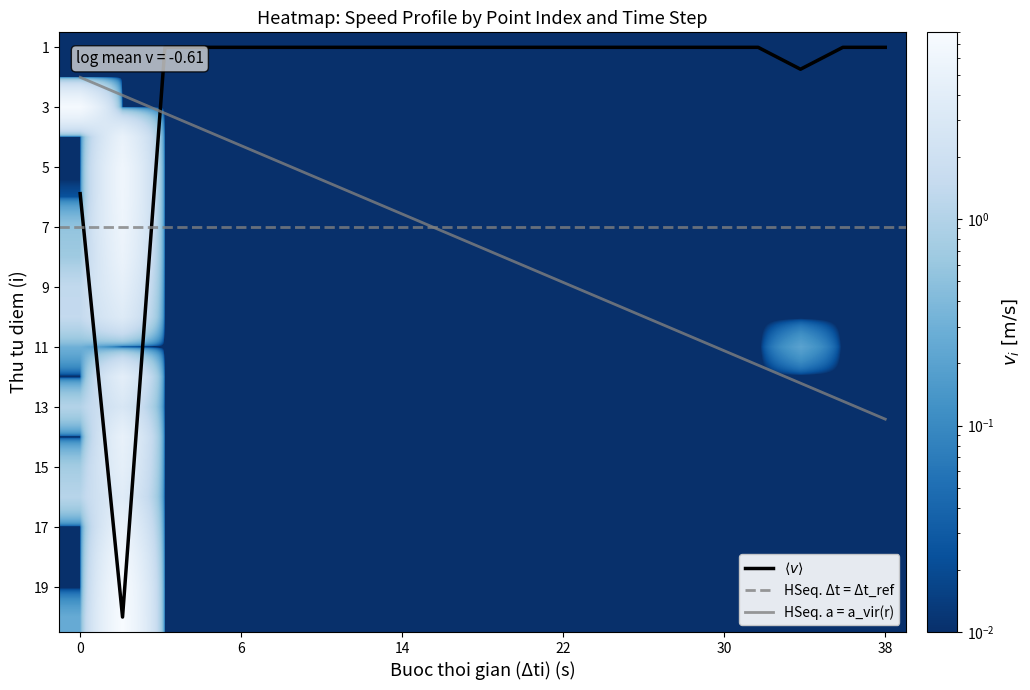

What is the total value across all series at 12?

2.0